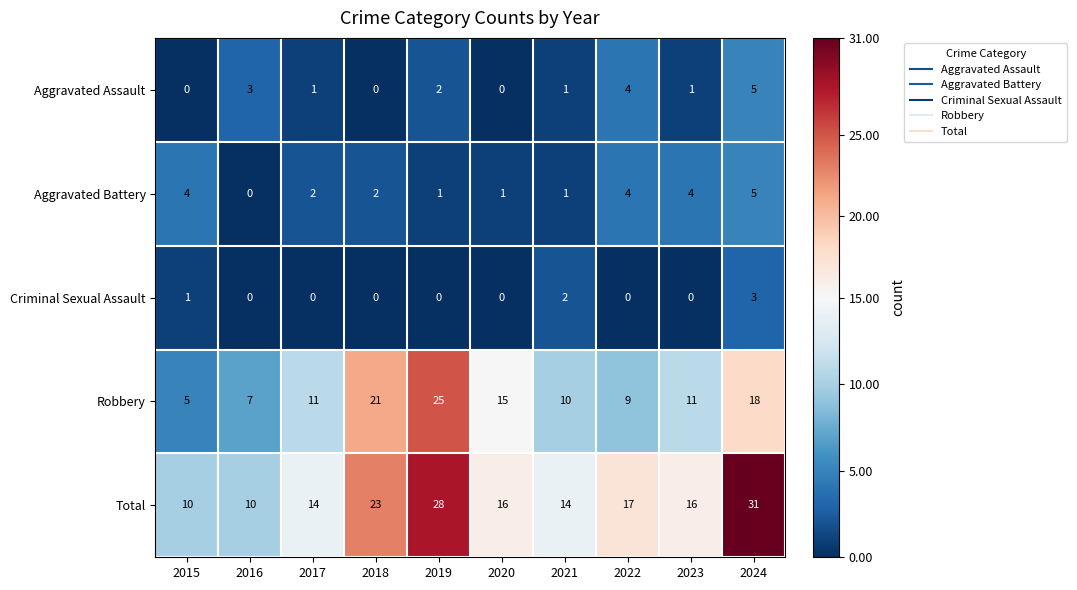

What is the maximum value shown in the chart?

31